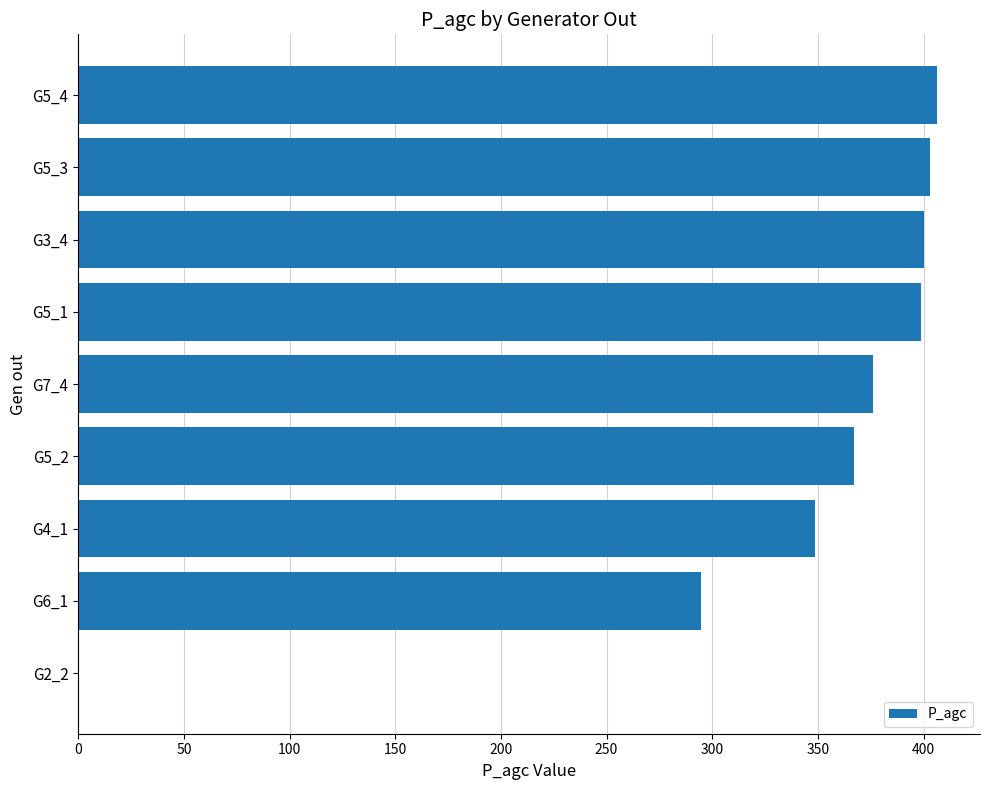

What is the change in value from G5_2 to G5_3?

+36.0